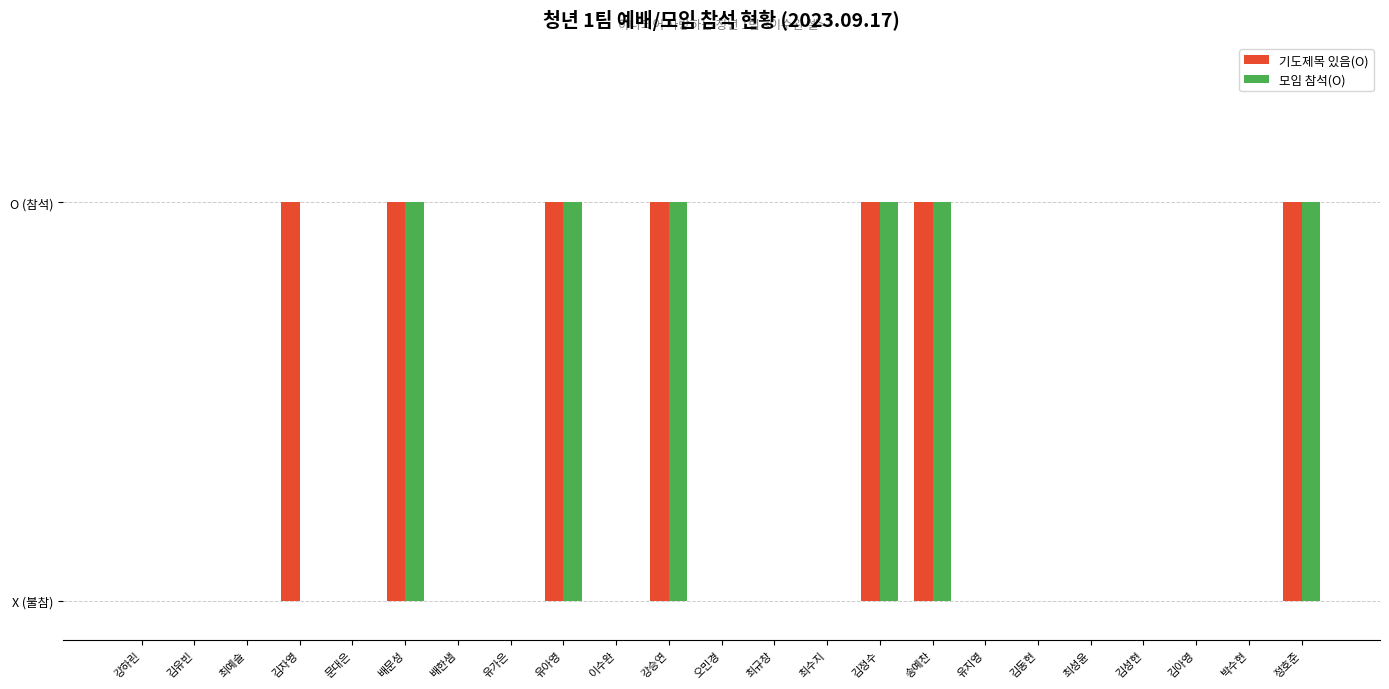

Are the bars horizontal?

No